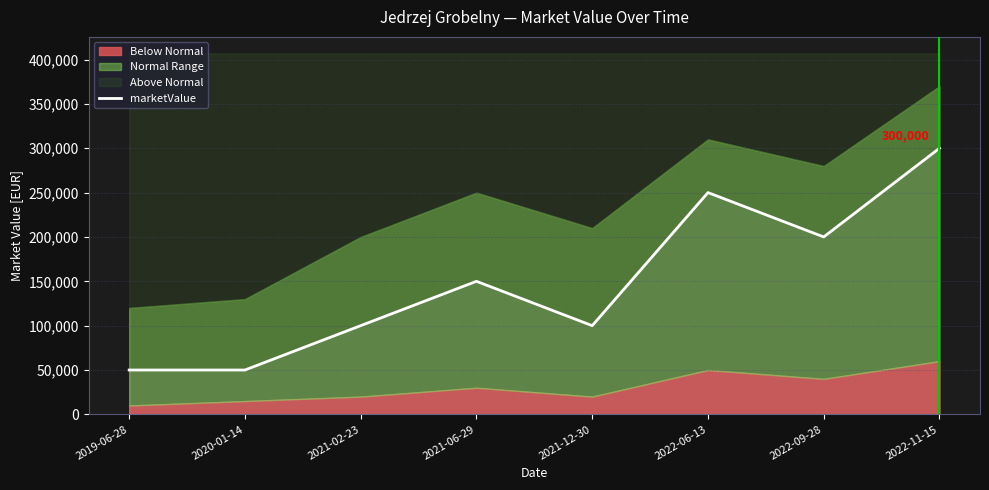

What is the greatest value displayed?

300000